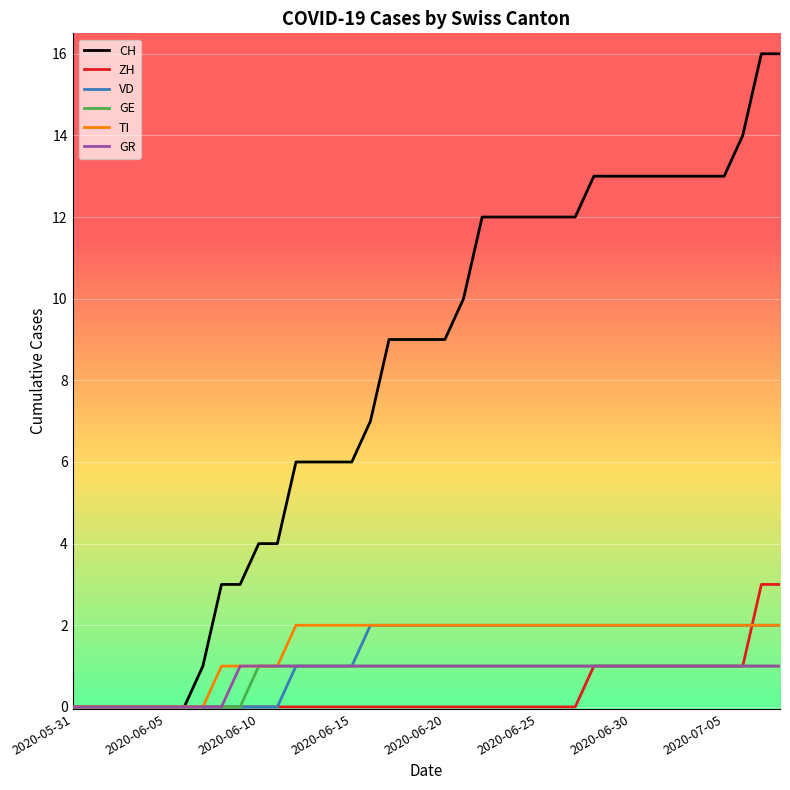

Which series has the largest total across all categories?

CH